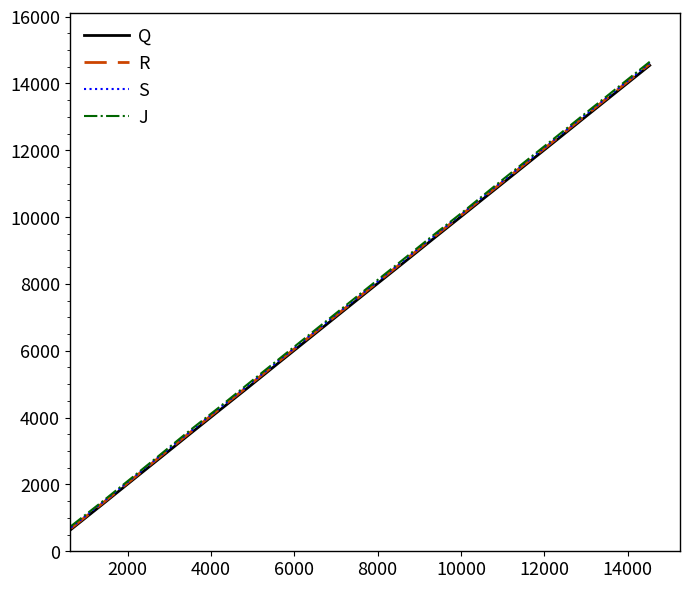

What is the minimum value shown in the chart?

655